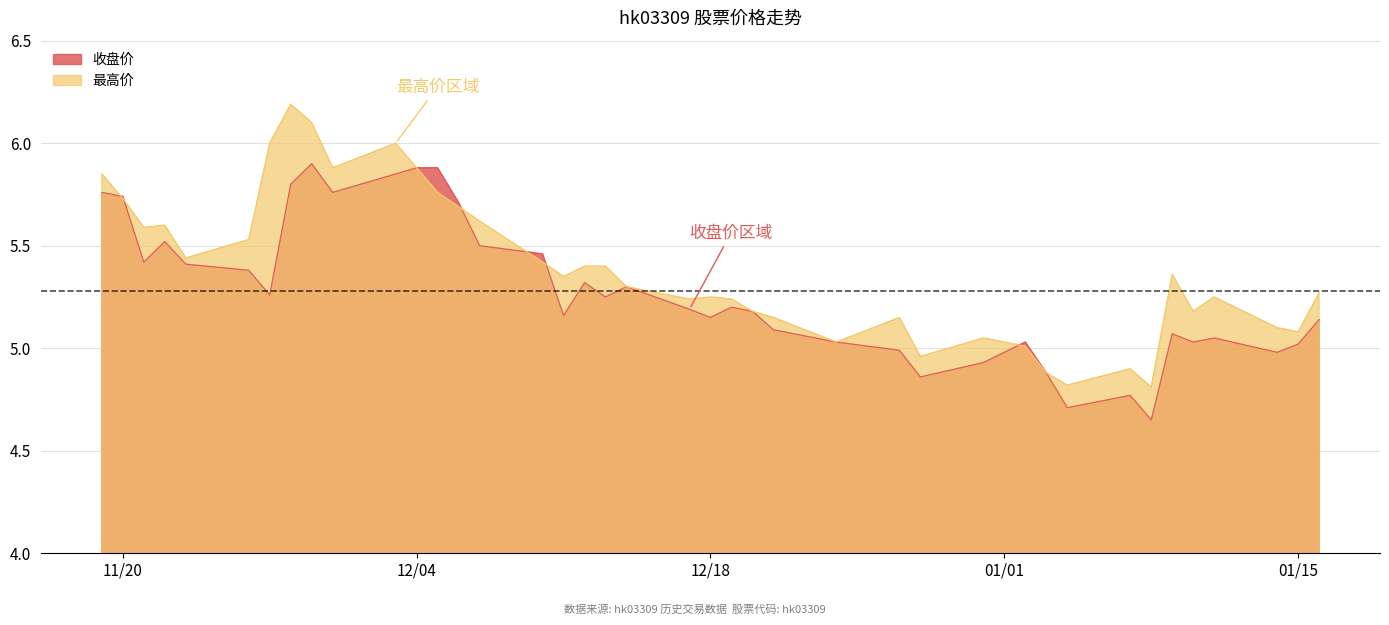

In 收盘价, how many points are higher than both neighbors (excluding endpoints)?

9